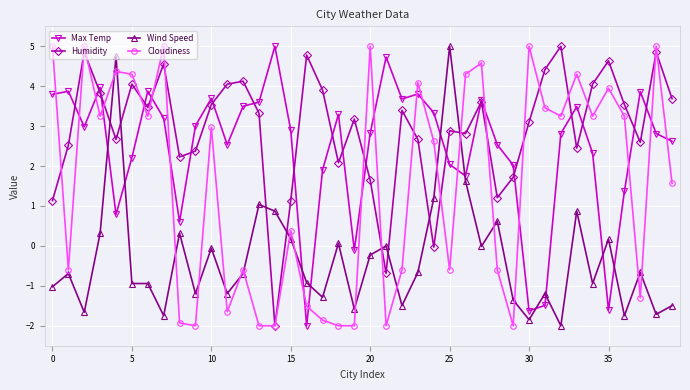

At how many categories does at least one series exceed 1?

40